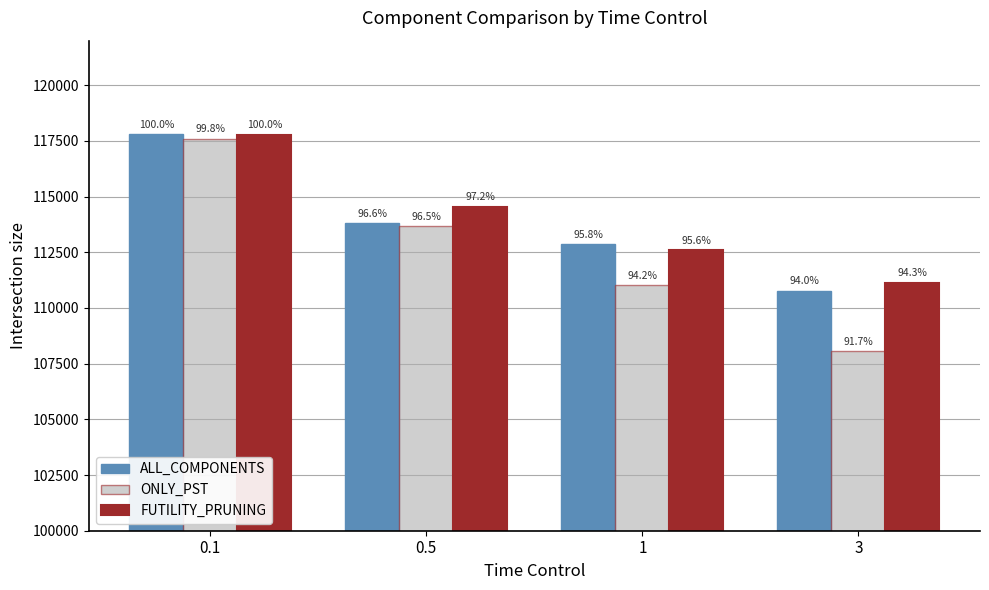

Reading left to right, list all the values displayed in this chart.

ALL_COMPONENTS: 117799	113807	112868	110773
ONLY_PST: 117606	113680	111013	108053
FUTILITY_PRUNING: 117769	114542	112589	111126